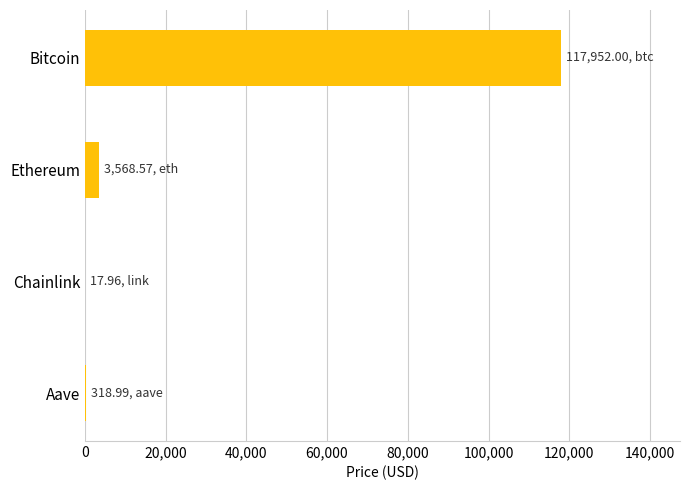

What is the sum of all values?

121857.5